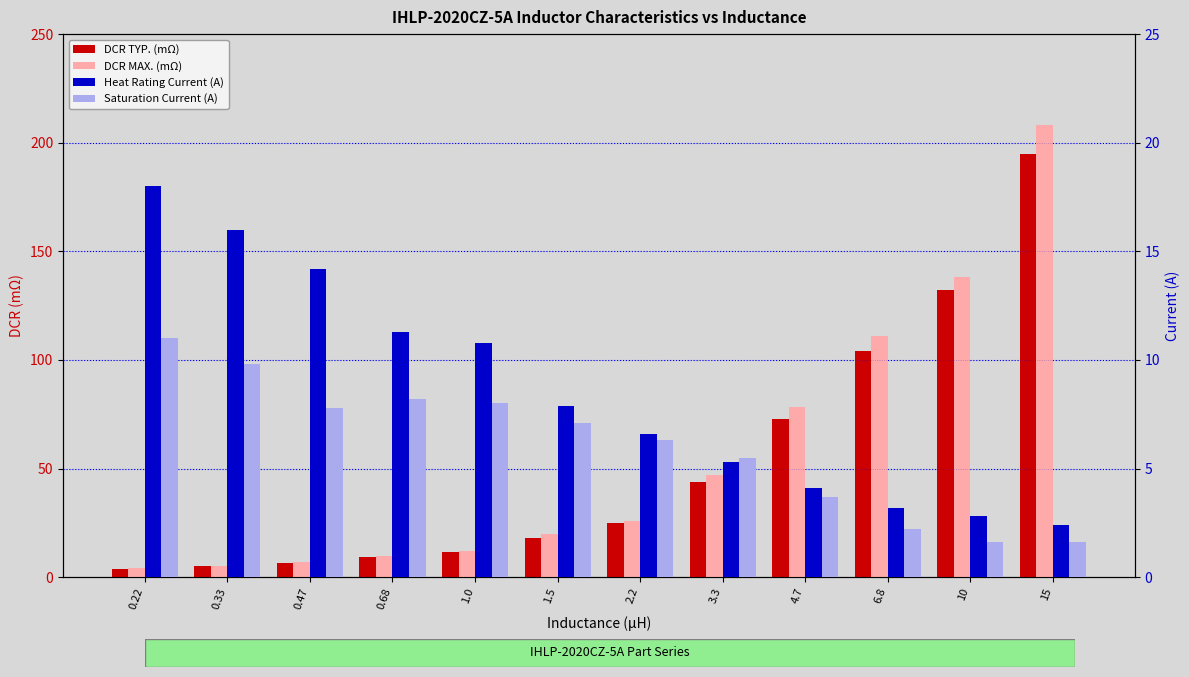

Reading left to right, list all the values displayed in this chart.

DCR TYP. (mΩ): 4.0	4.9	6.6	9.1	11.5	18.0	24.7	44.0	72.8	104.0	132.0	195.0
DCR MAX. (mΩ): 4.2	5.3	7.0	9.7	12.1	19.8	26.0	47.0	78.3	111.0	138.0	208.0
Heat Rating Current (A): 18.0	16.0	14.2	11.3	10.8	7.9	6.6	5.3	4.1	3.2	2.8	2.4
Saturation Current (A): 11.0	9.8	7.8	8.2	8.0	7.1	6.3	5.5	3.7	2.2	1.6	1.6